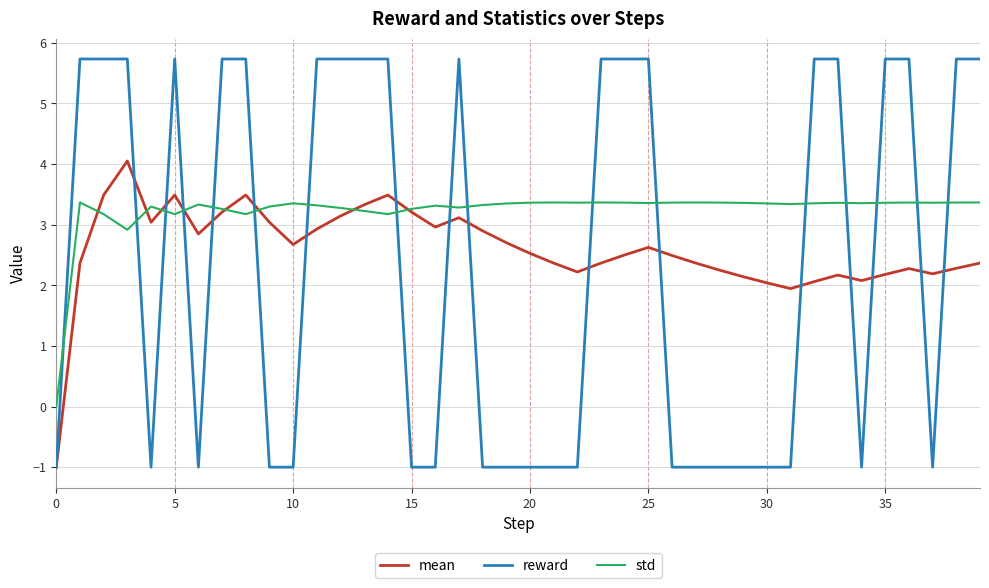

How many values in the std series exceed 3?

38